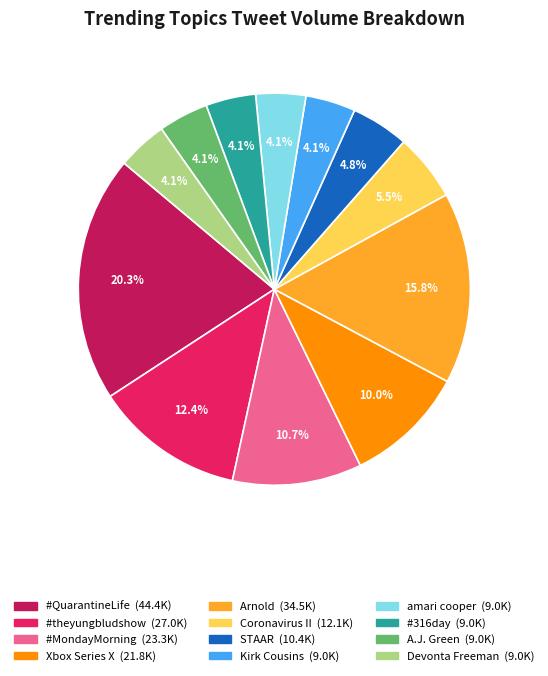

To the nearest percent, what is the average slice percentage?

8%